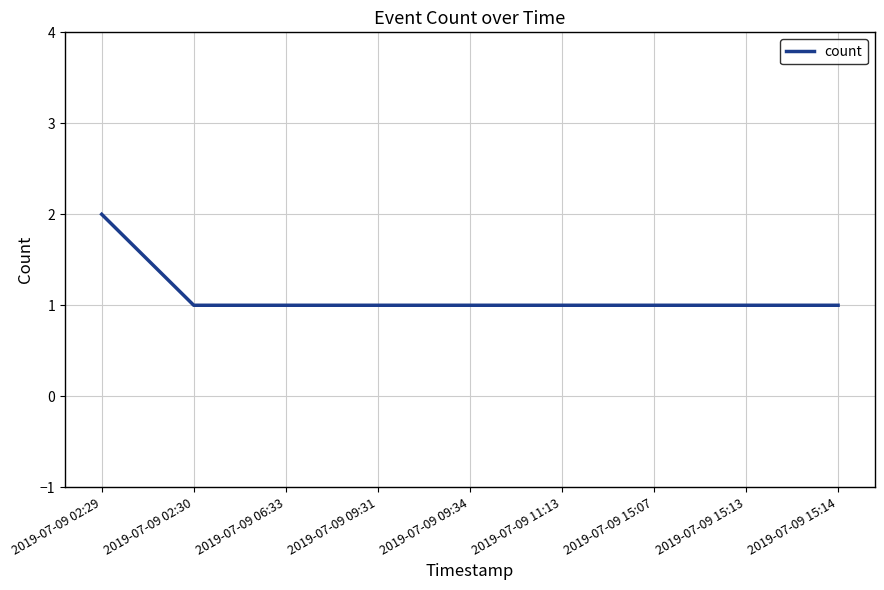

Does the chart have visible grid lines?

Yes